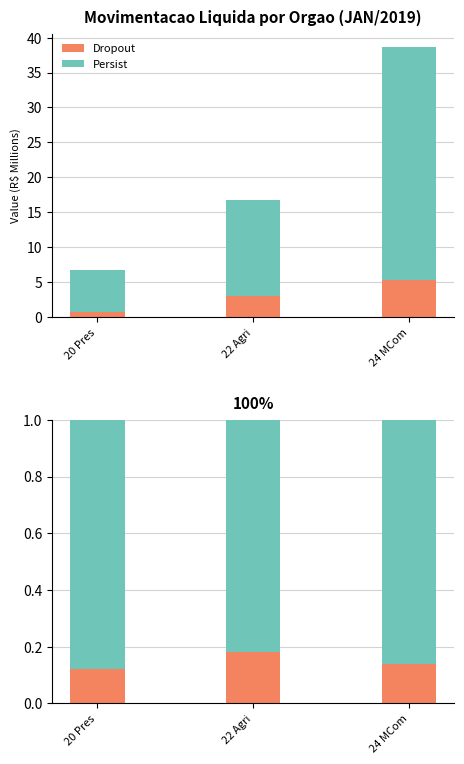

Rank the series by their average value, from highest to lowest.

Persist, Dropout